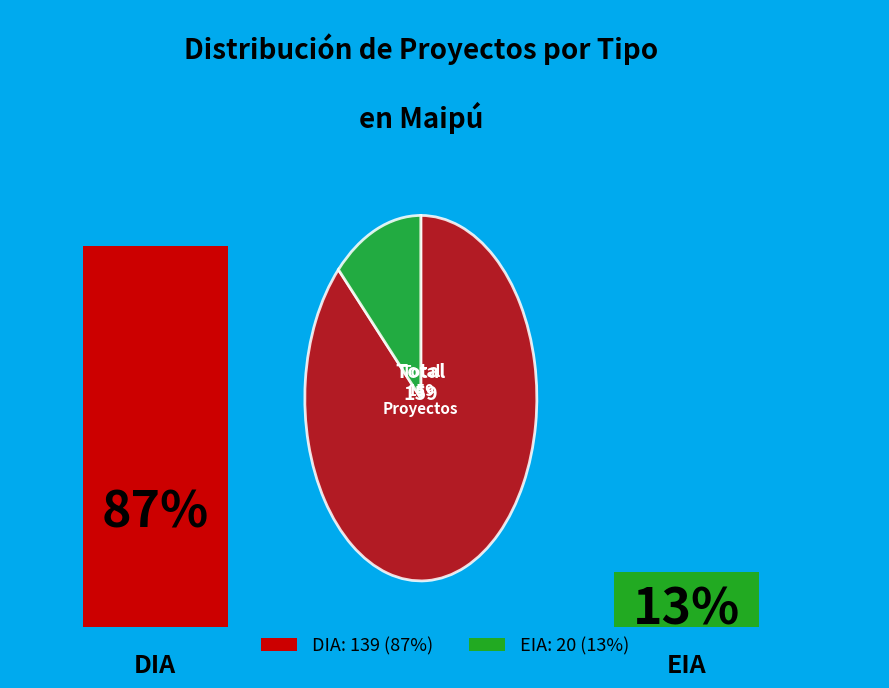

What portion of the pie excludes DIA?

12.6%